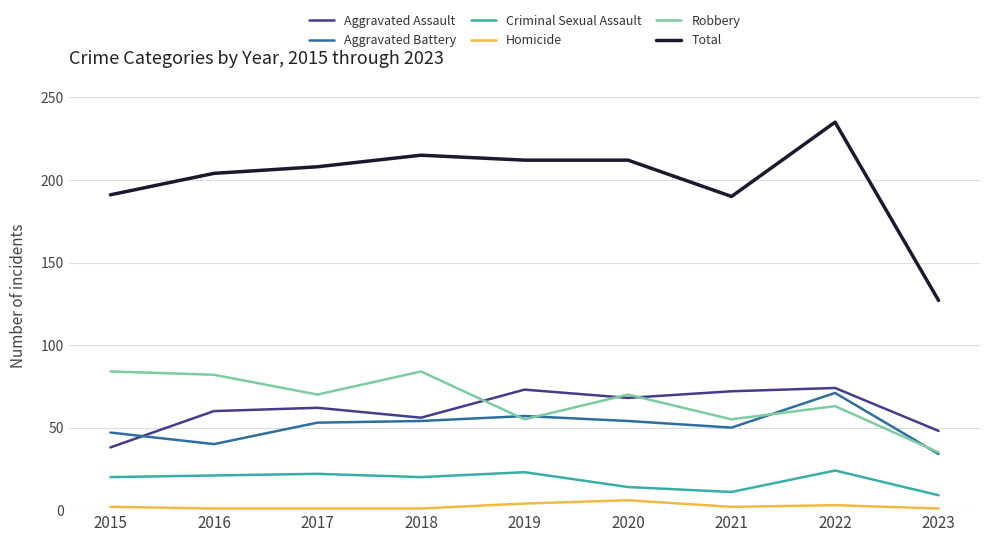

What is the approximate value of Criminal Sexual Assault at 2018, to the nearest 10?

20